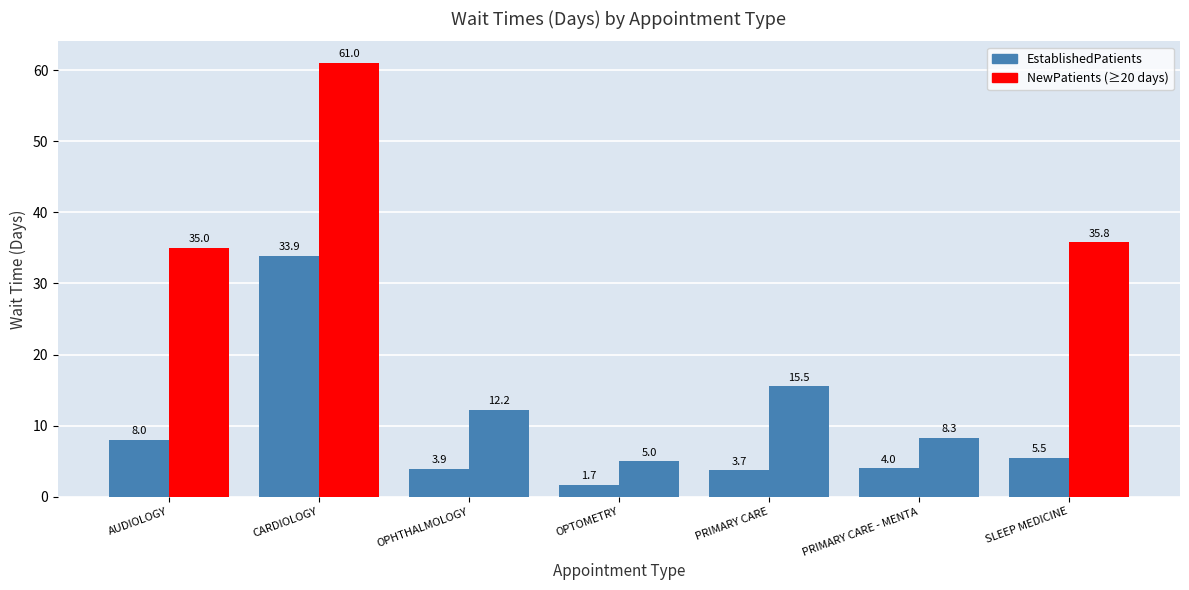

How many distinct data groups are displayed?

2